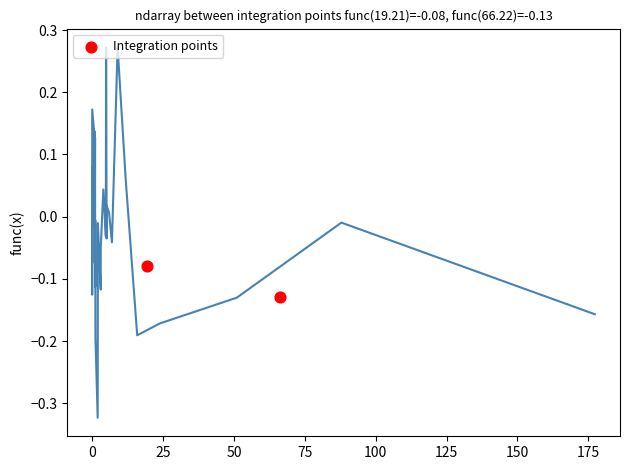

What is the average X value?

42.7